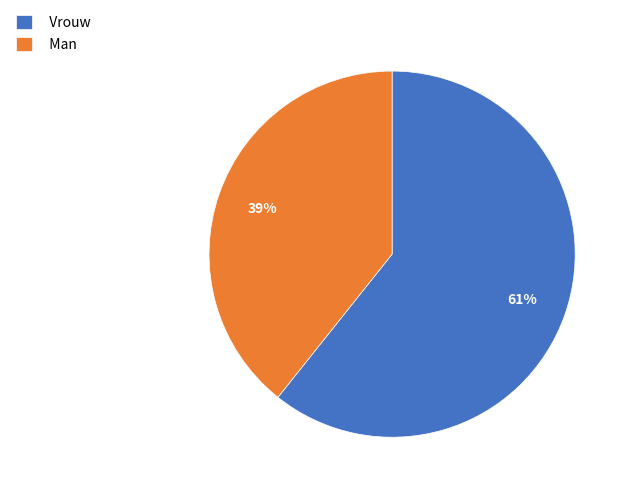

To the nearest percent, what is the combined percentage of Vrouw and Man?

100%